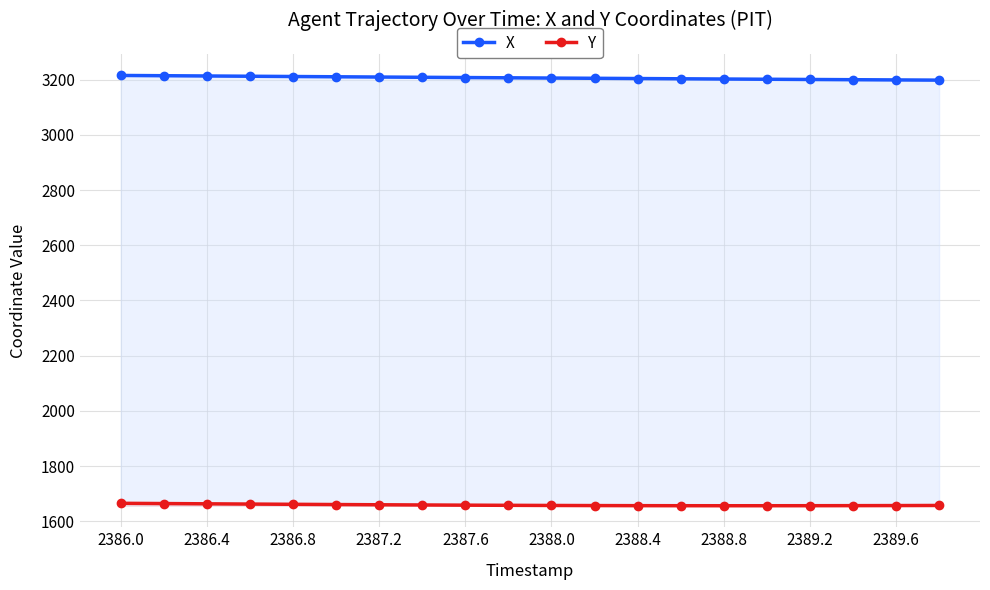

Does the chart display data point markers on the line(s)?

Yes